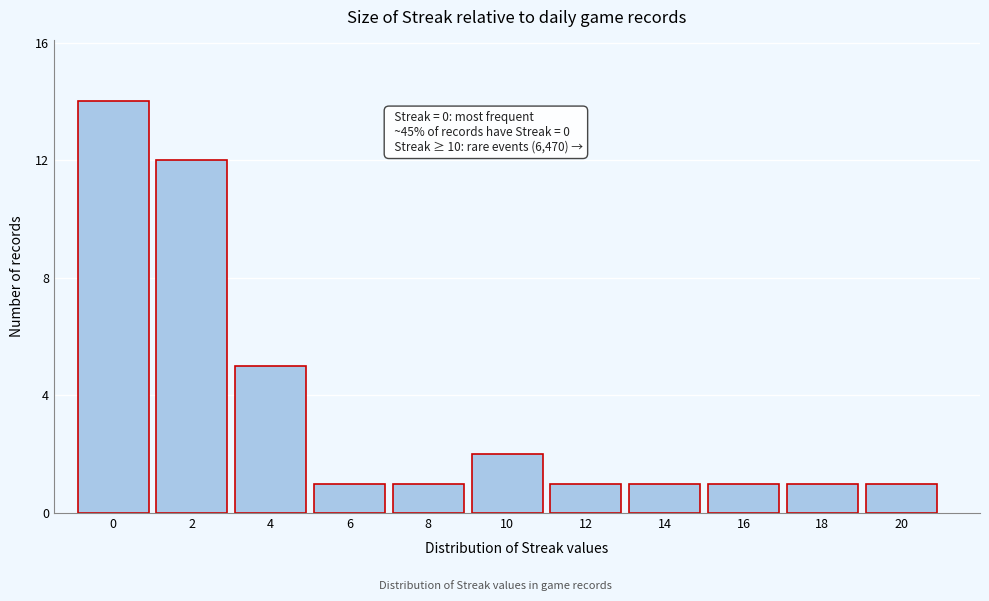

Reading left to right, list all the values displayed in this chart.

0=14	2=12	4=5	6=1	8=1	10=2	12=1	14=1	16=1	18=1	20=1